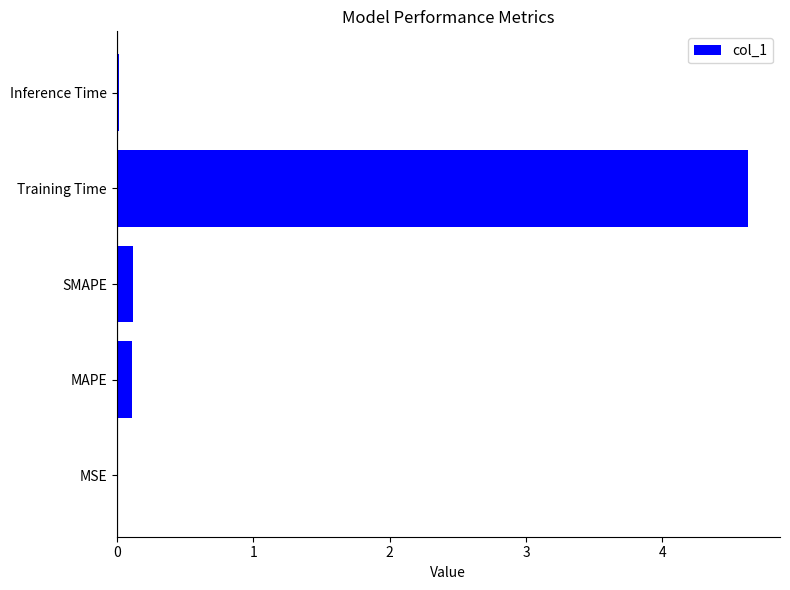

Which has a higher value, SMAPE or Training Time?

Training Time